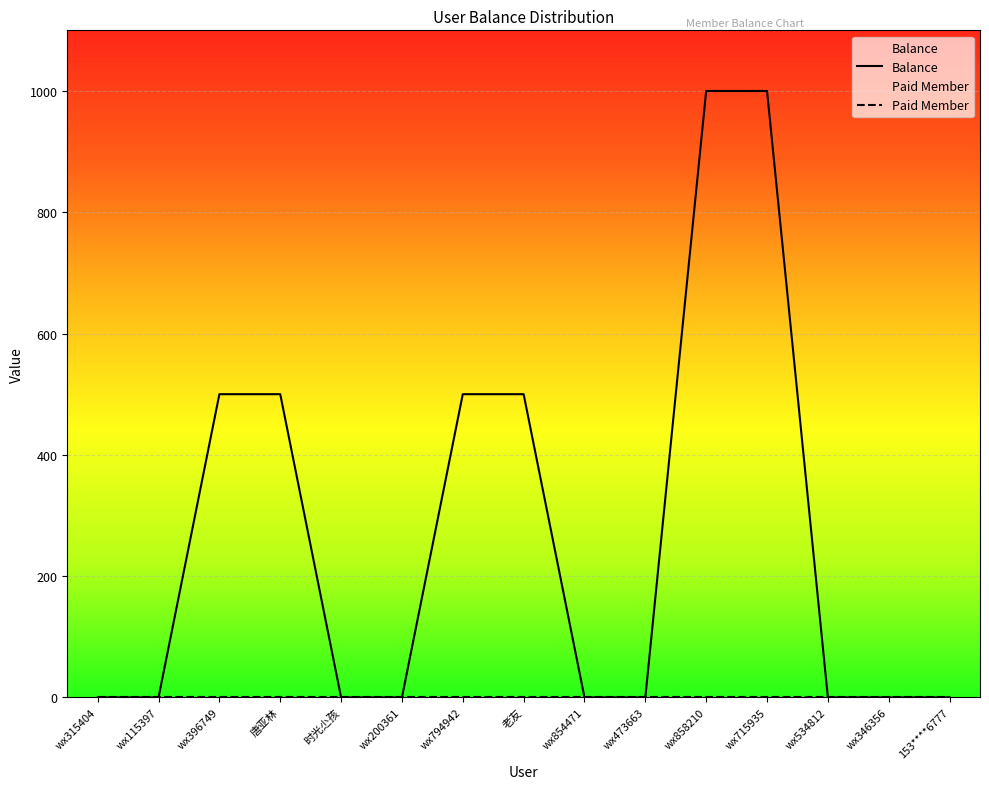

What is the difference between the second highest and second lowest values?

1000